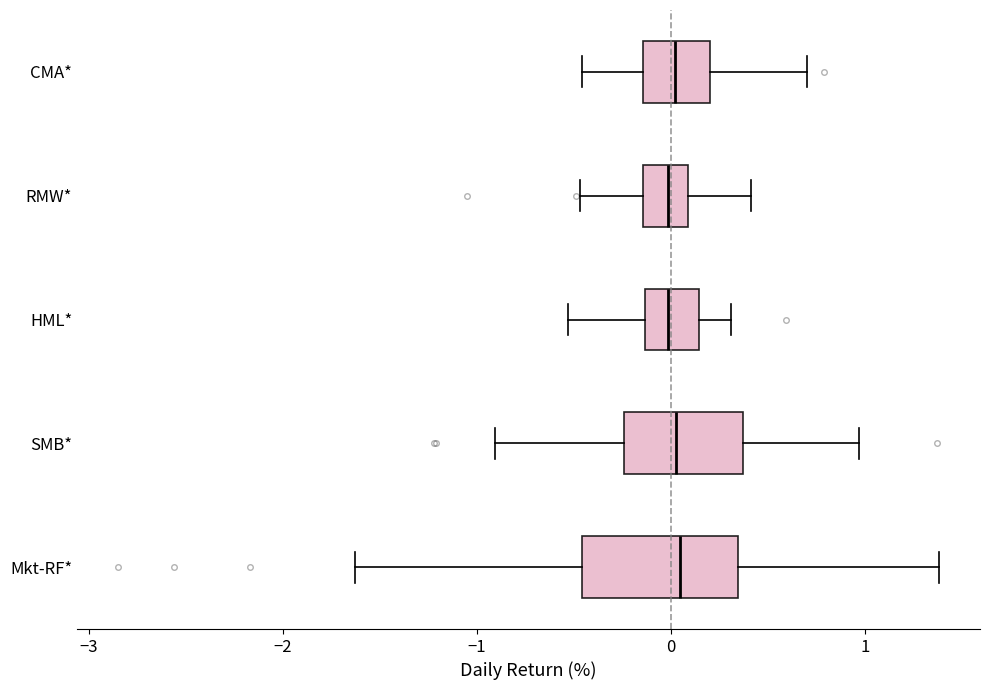

Where is the right edge of the box for CMA* on the x-axis? The values are not printed on the chart, so give them approximately, as read against the axis.

0.2